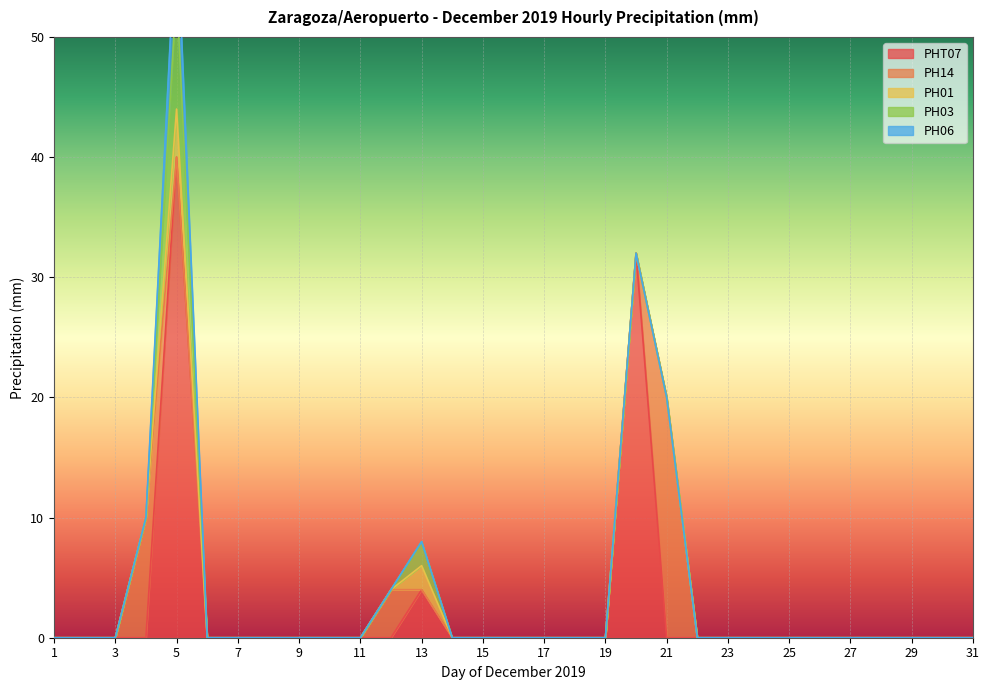

At which category is the sum across all series the highest?

5